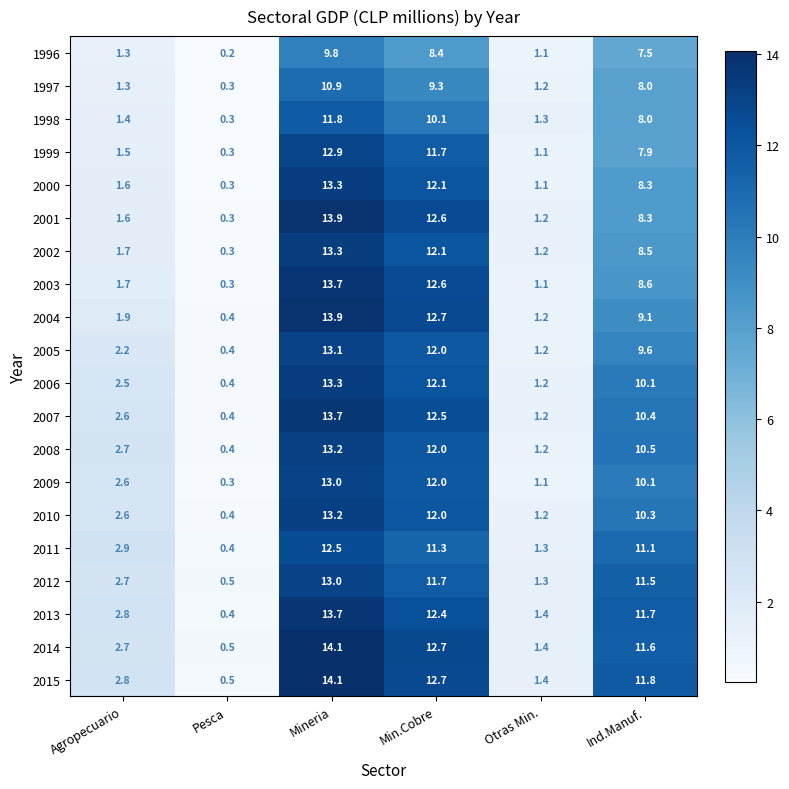

What is the approximate value of 2013 at Agropecuario?

2.8